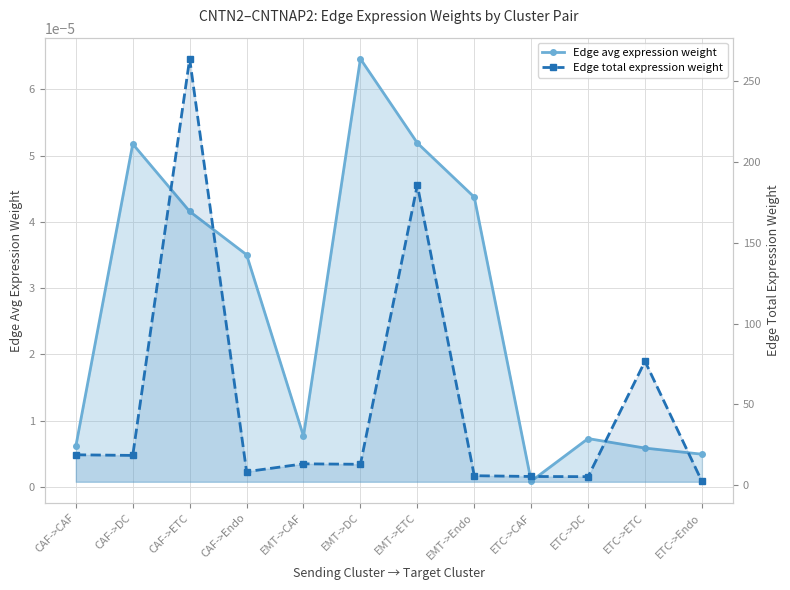

In Edge total expression weight, how many points are lower than both neighbors (excluding endpoints)?

4